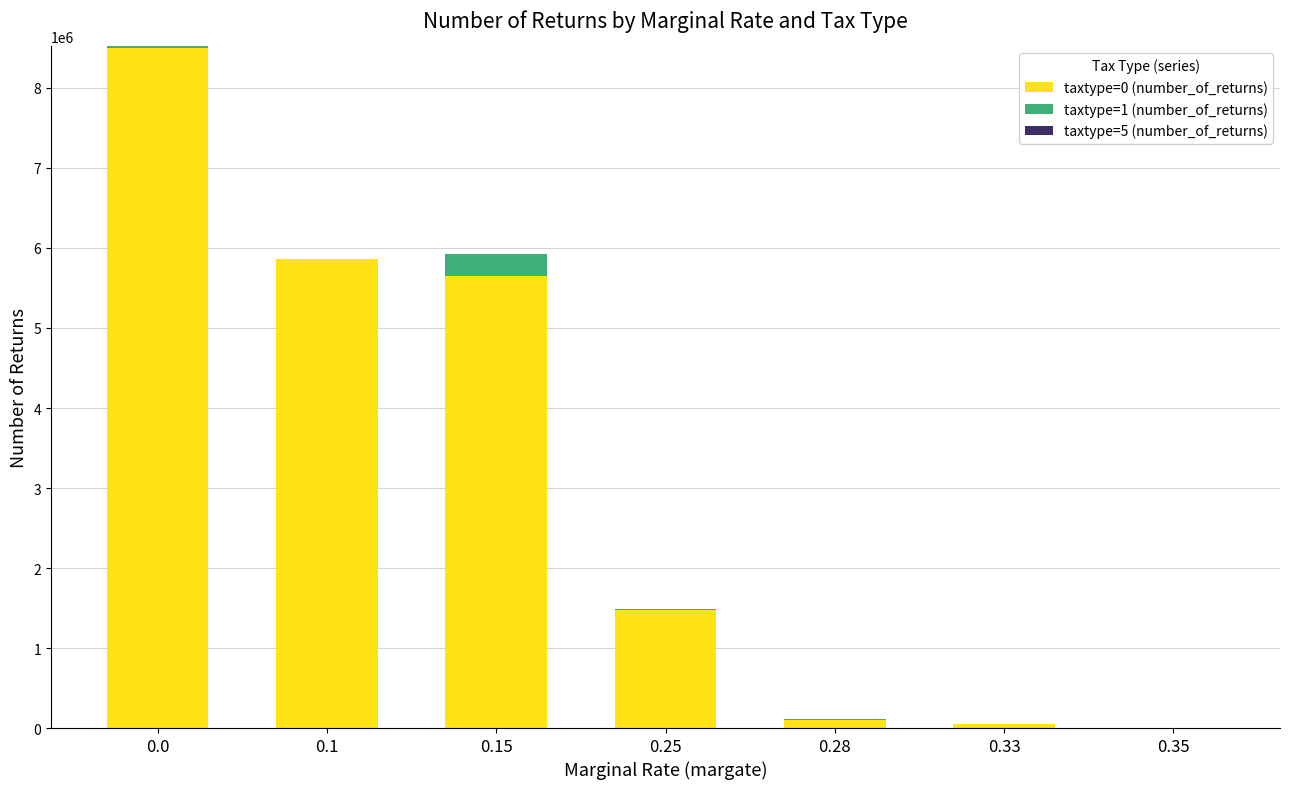

How many categories are shown in the chart?

7